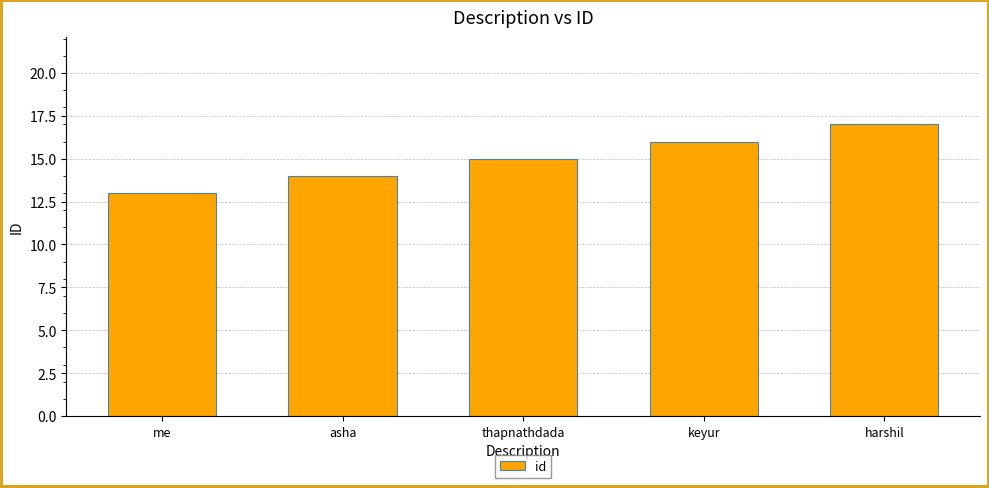

What is the change in value from asha to thapnathdada?

+1